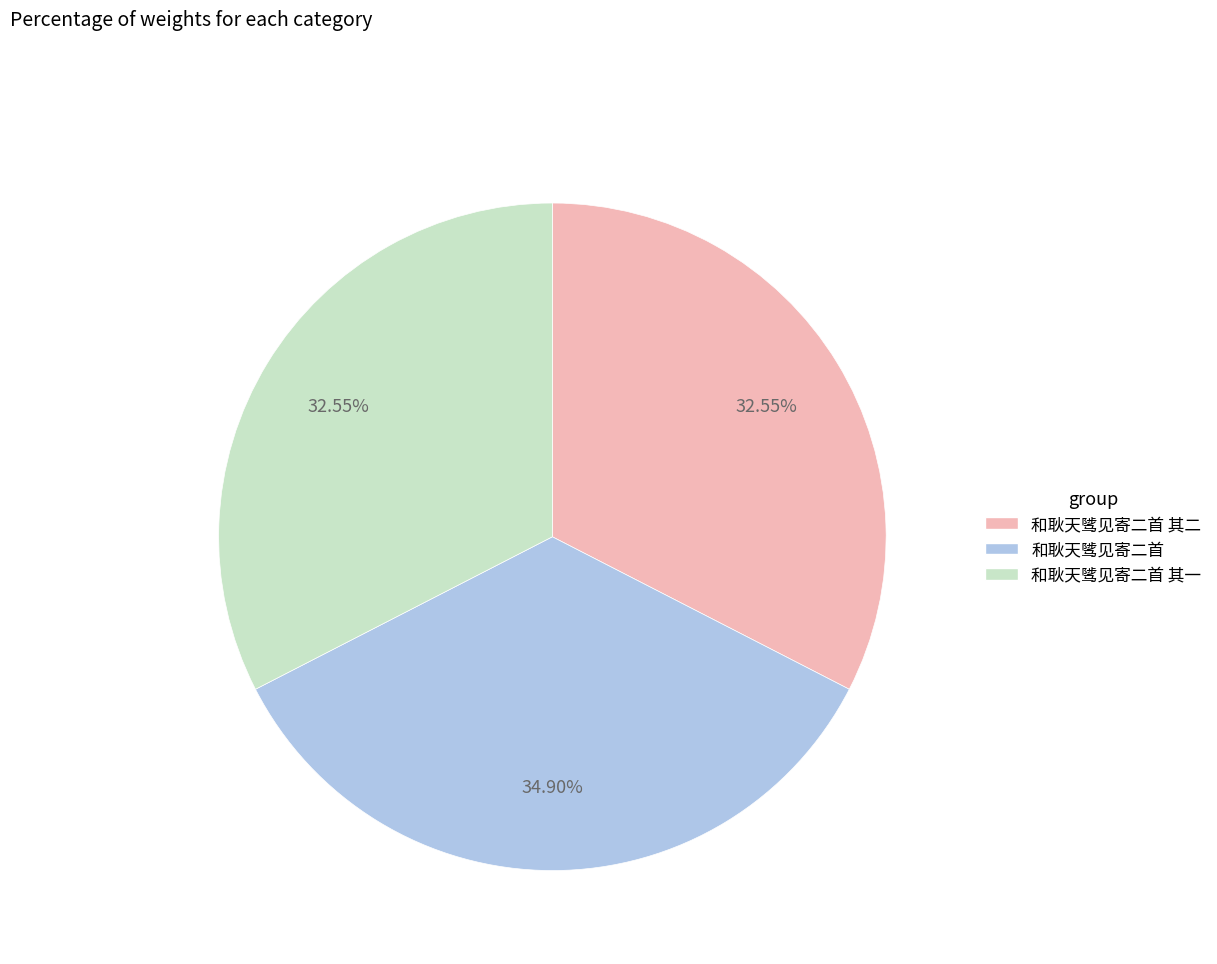

Is there any slice that represents more than half of the pie?

No